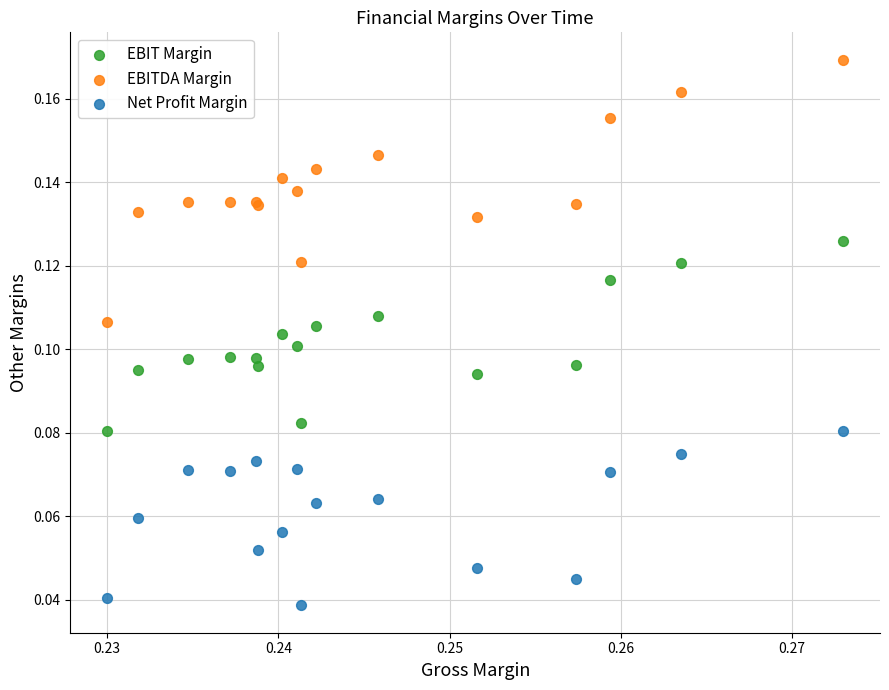

Which series reaches the maximum Y coordinate?

EBITDA Margin